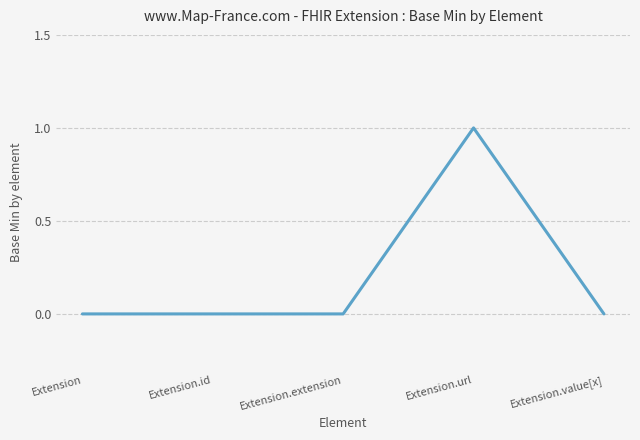

The value at Extension.extension is 0. True or false?

True